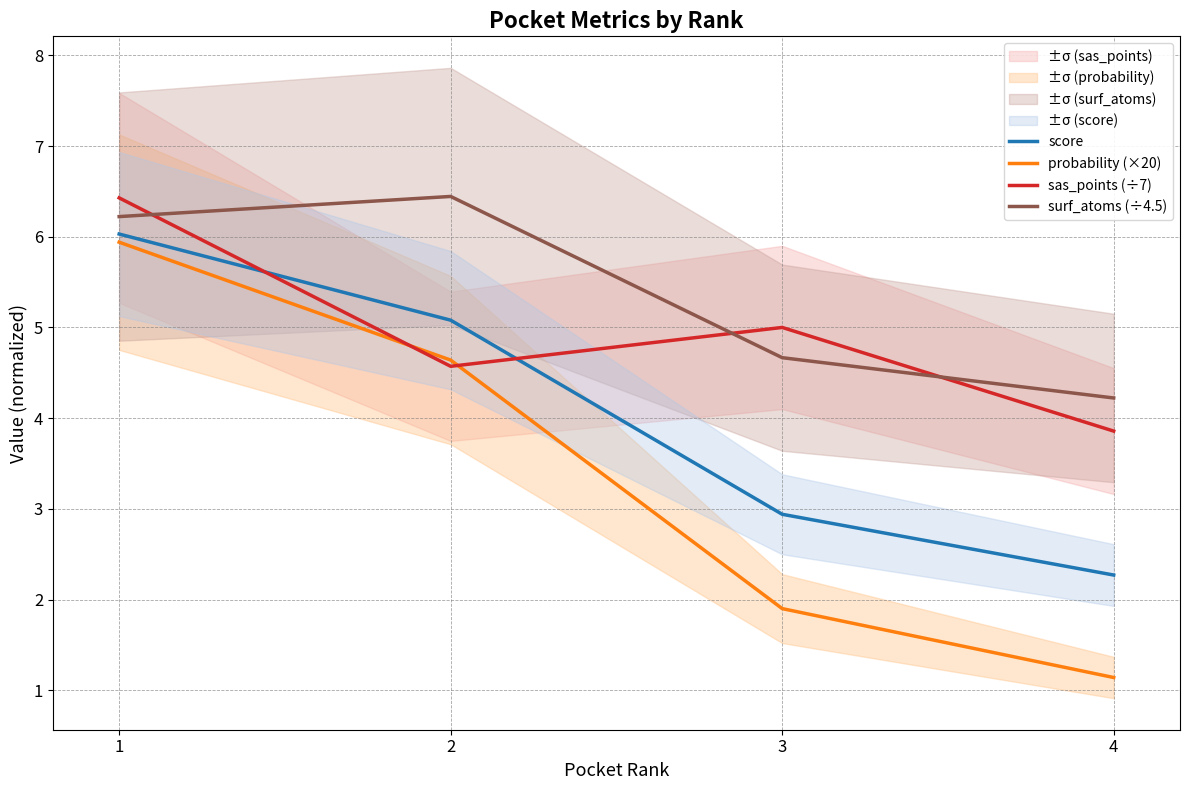

How many series are shown in this chart?

4